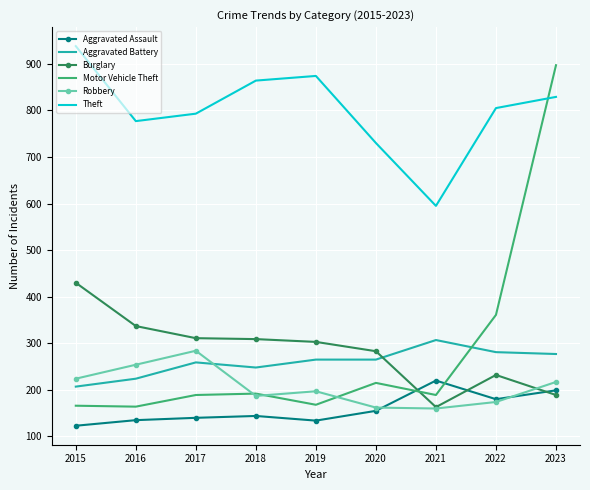

What is the sum of all Aggravated Assault values?

1430